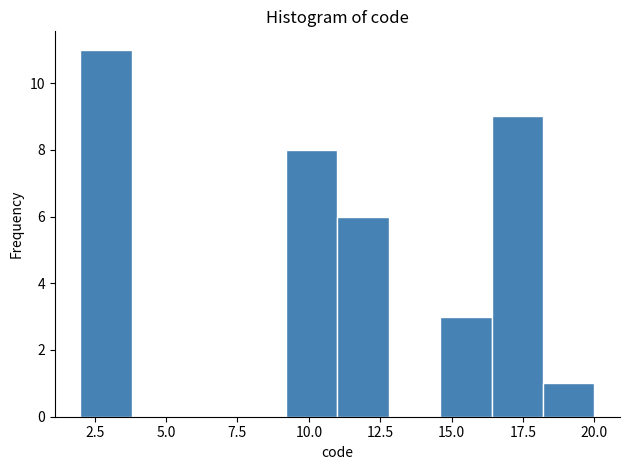

Around what value on the x-axis is the tallest bar? Give the approximate position of its centre, as read against the axis.

3.0